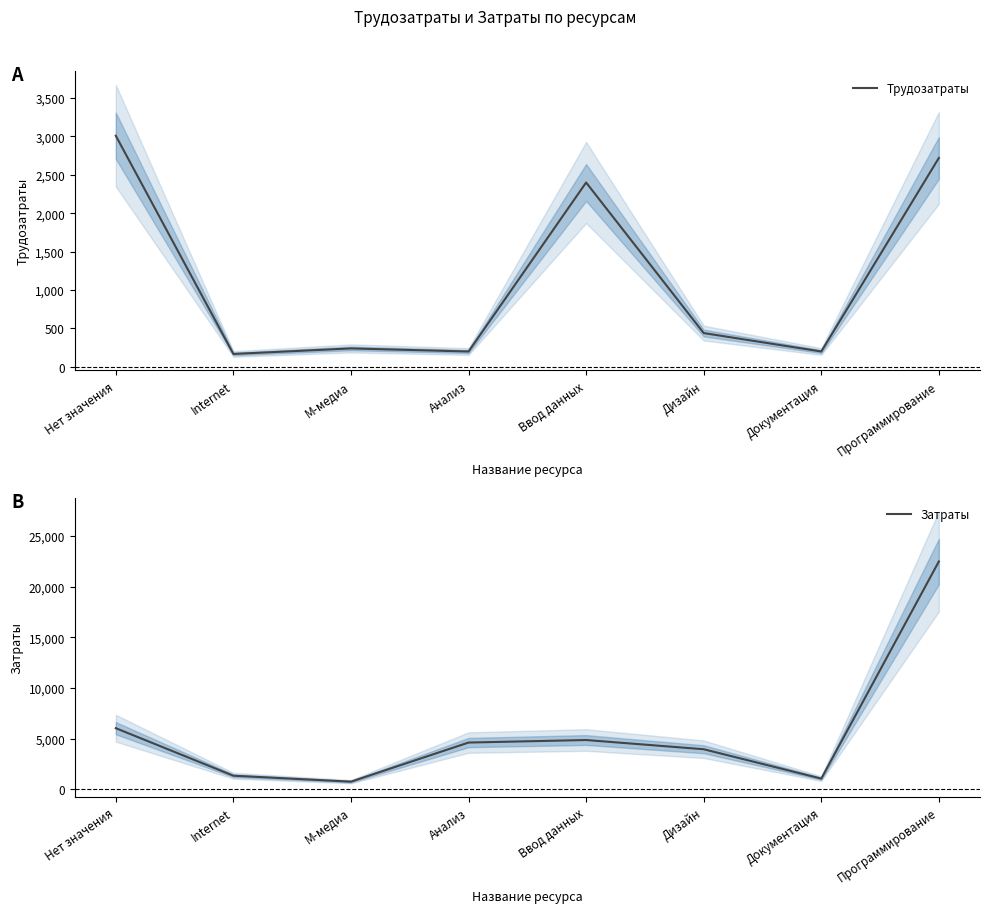

Reading left to right, extract all data points from this chart.

Трудозатраты: 3009	168	240	200	2400	440	200	2720
Затраты: 6018	1326	740	4600	4850	3940	1040	22480